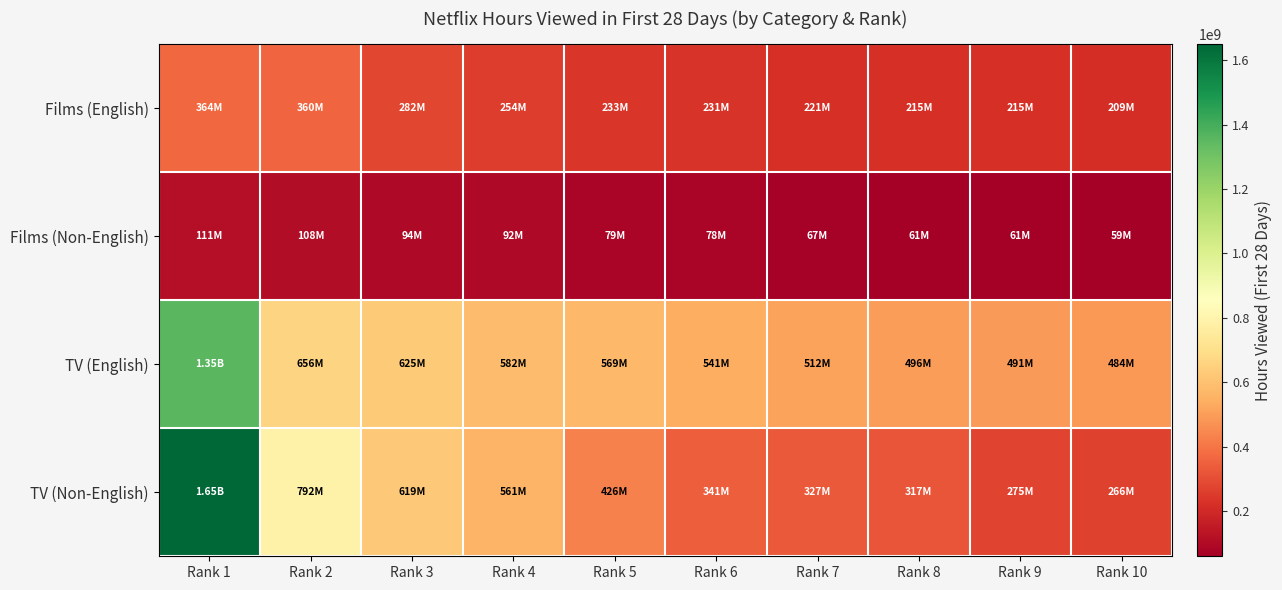

Which series changed the most between Rank 1 and Rank 4?

TV (Non-English)